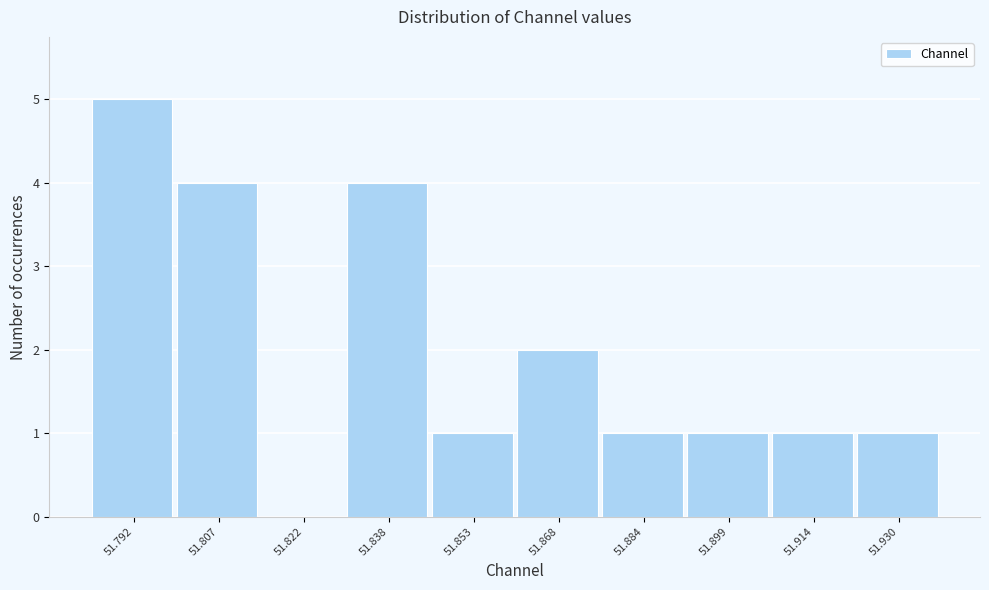

Reading left to right, what are all the values shown in this chart?

51.792=5	51.807=4	51.822=0	51.838=4	51.853=1	51.868=2	51.884=1	51.899=1	51.914=1	51.930=1